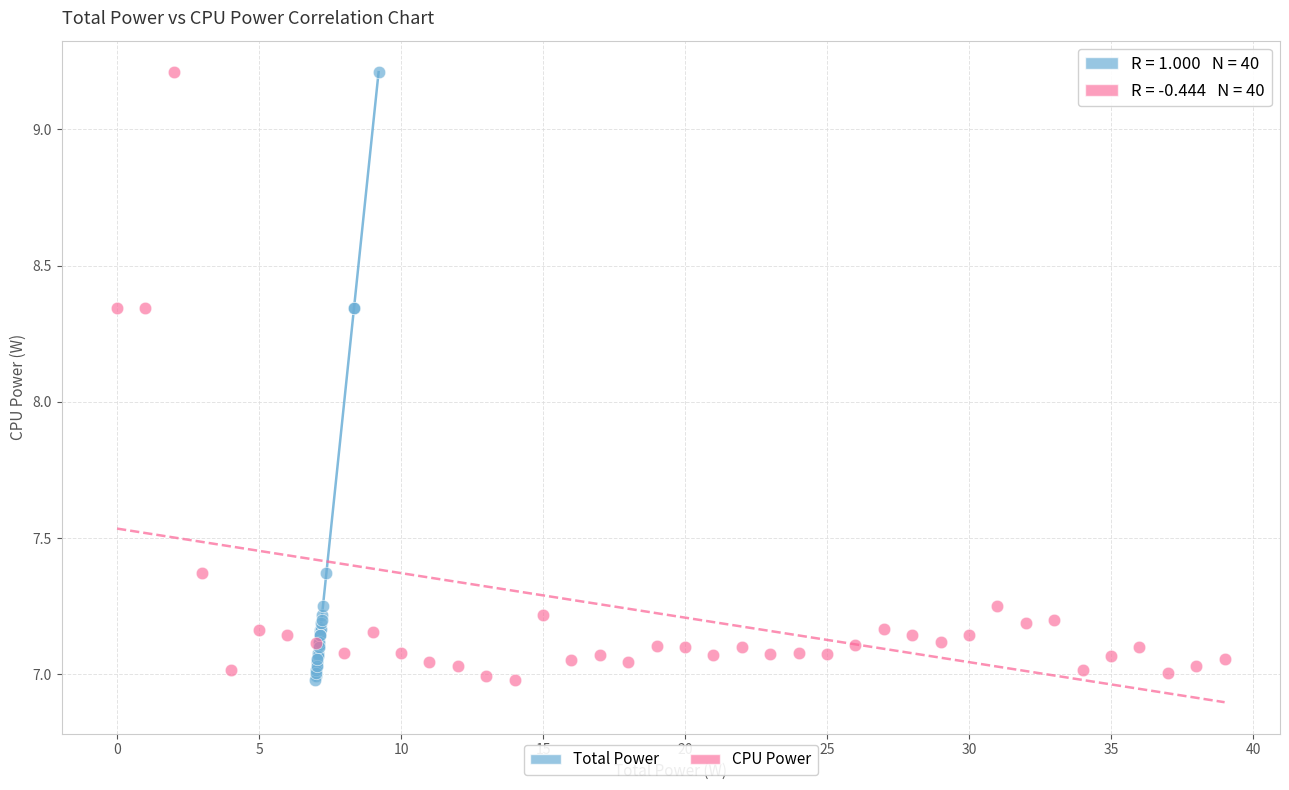

What are all the series names shown in the legend?

Total Power, CPU Power